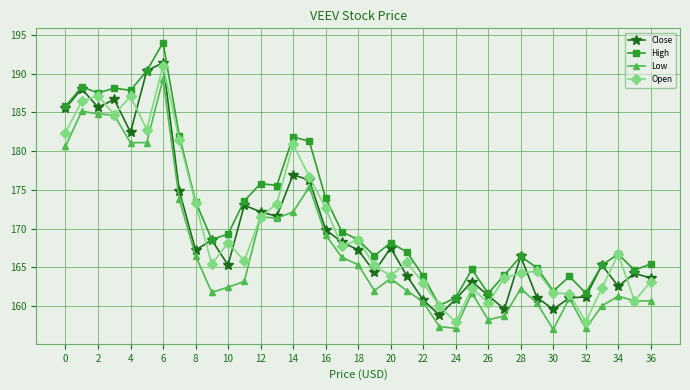

What is the minimum value for Low?

157.0